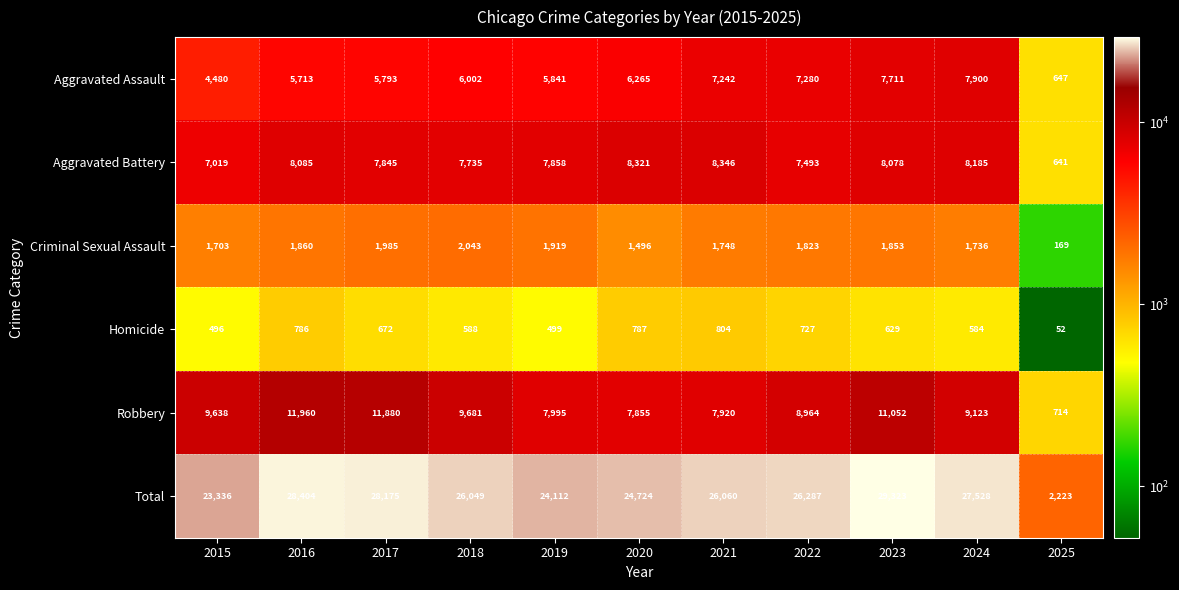

The value of Aggravated Assault at 2017 is 1511. True or false?

False